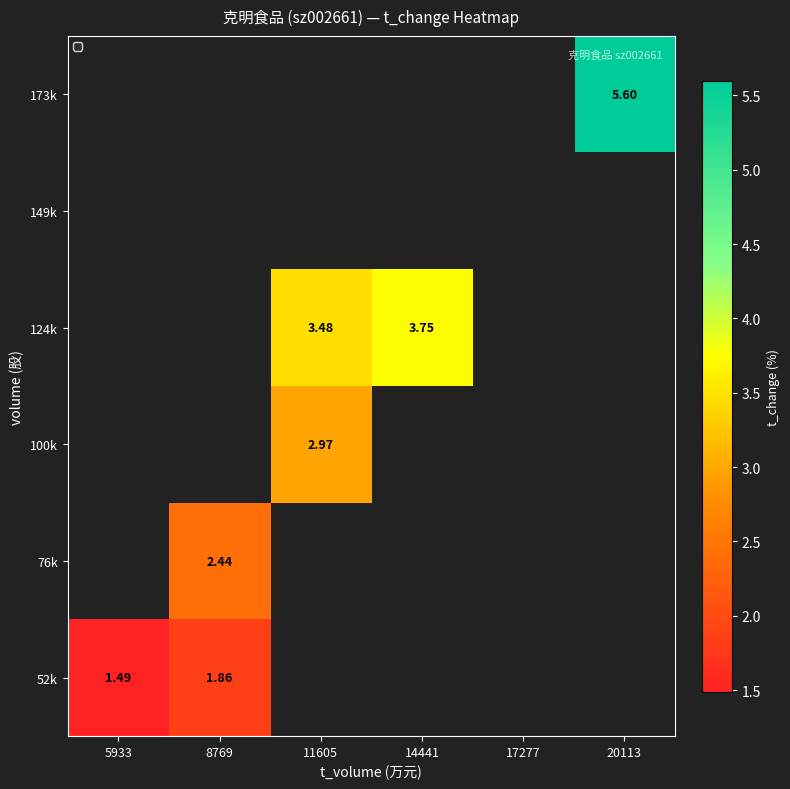

At how many categories does at least one series exceed 2?

4